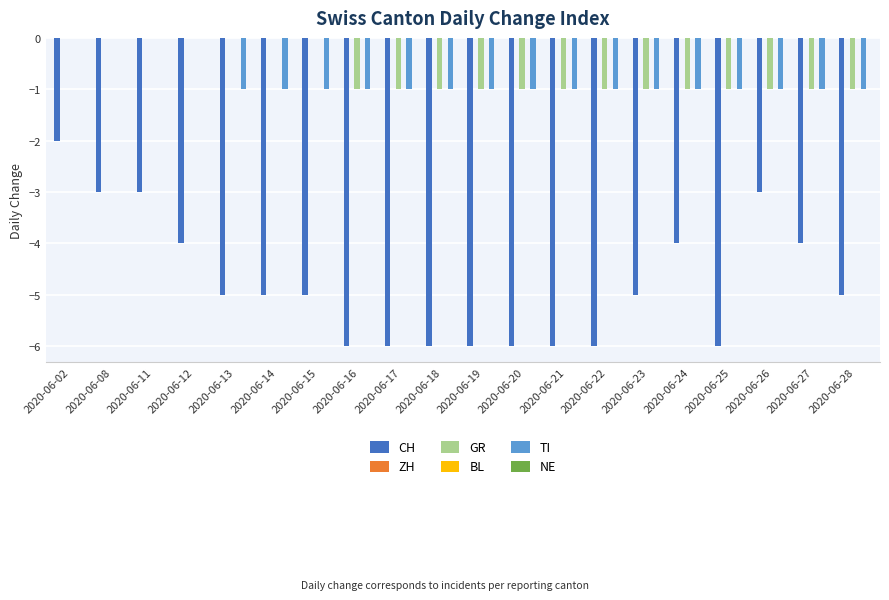

Which series has the largest range (max minus min)?

CH